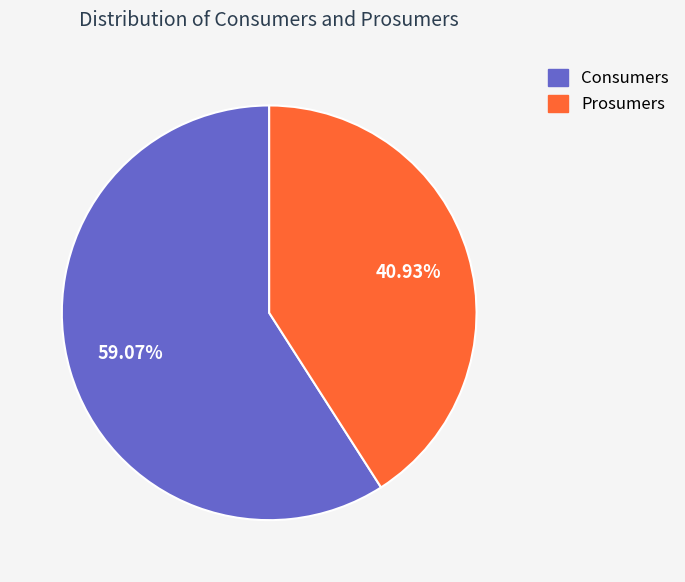

Rank the categories by value from highest to lowest.

Consumers, Prosumers